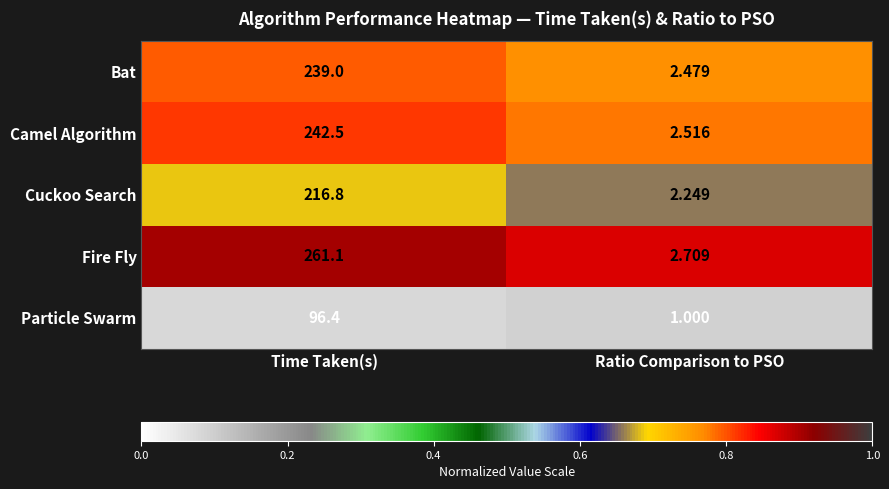

Which series has the largest total across all categories?

Fire Fly